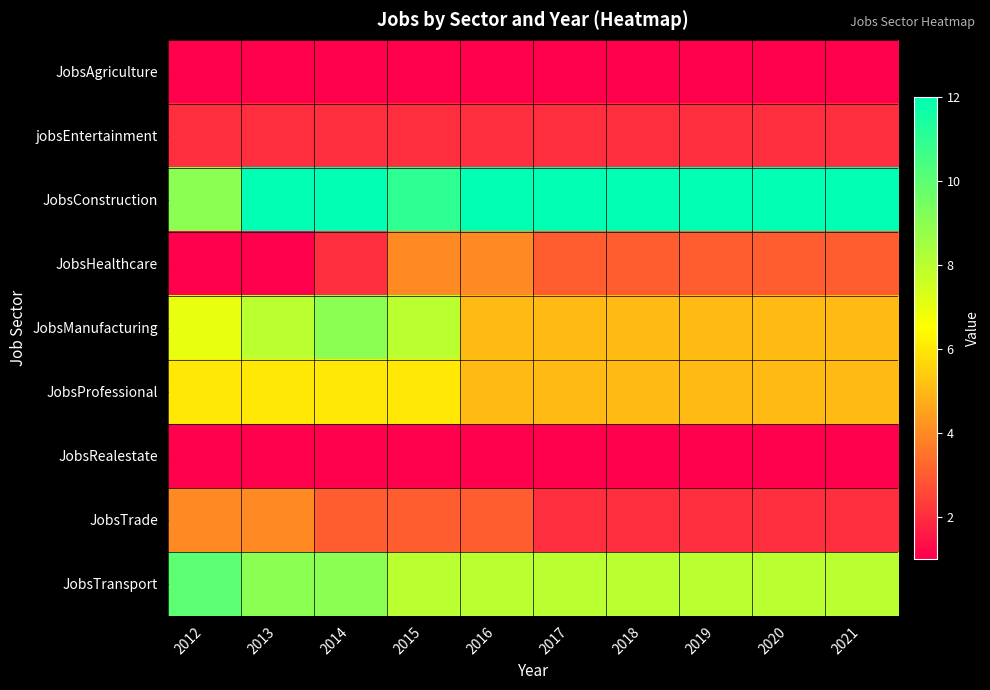

Between 2013 and 2016, which is larger?

2013